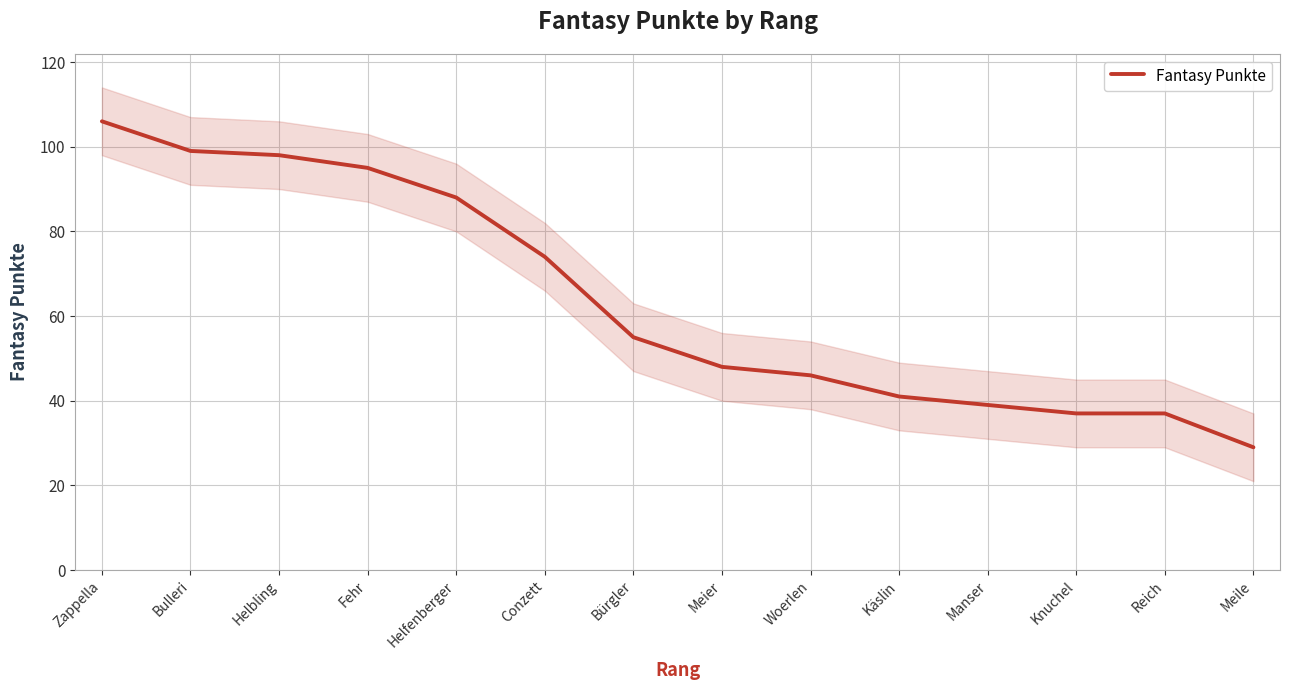

Reading left to right, transcribe all the data shown in this chart.

Zappella=106	Bulleri=99	Helbling=98	Fehr=95	Helfenberger=88	Conzett=74	Bürgler=55	Meier=48	Woerlen=46	Käslin=41	Manser=39	Knuchel=37	Reich=37	Meile=29